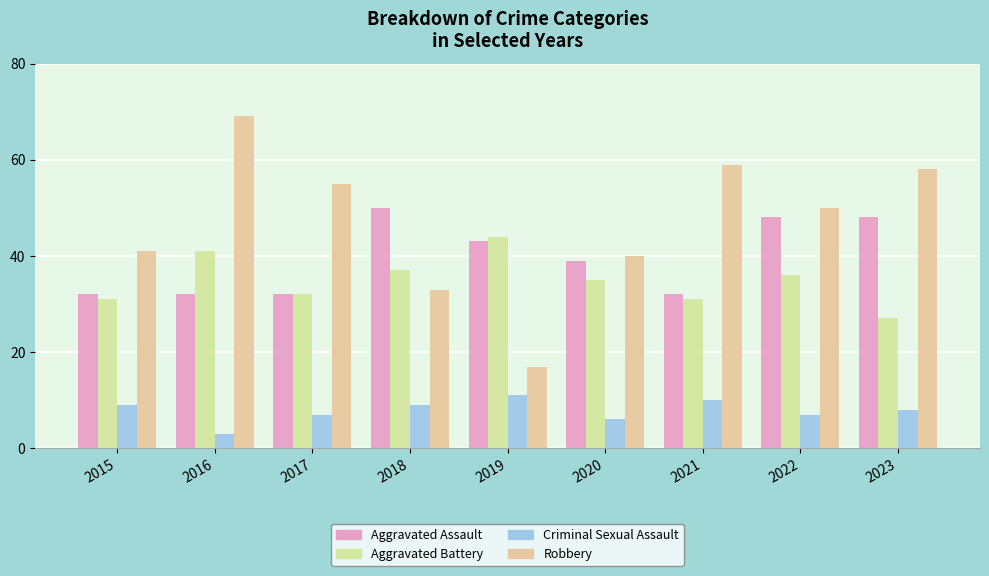

What is the total value across all series at 2018?

129